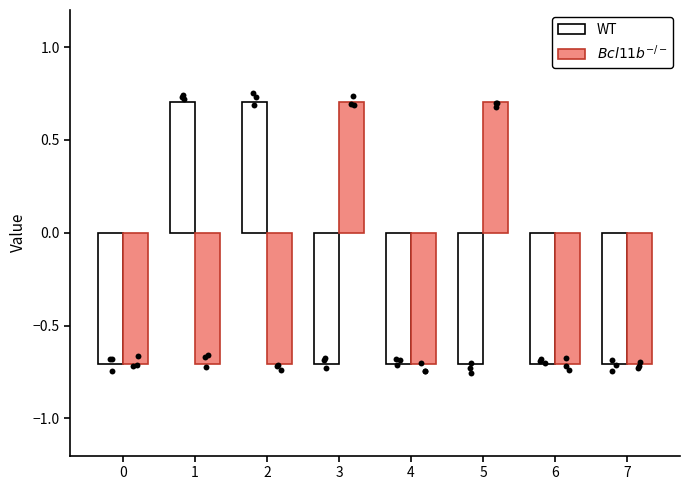

At which category is the sum across all series the highest?

1